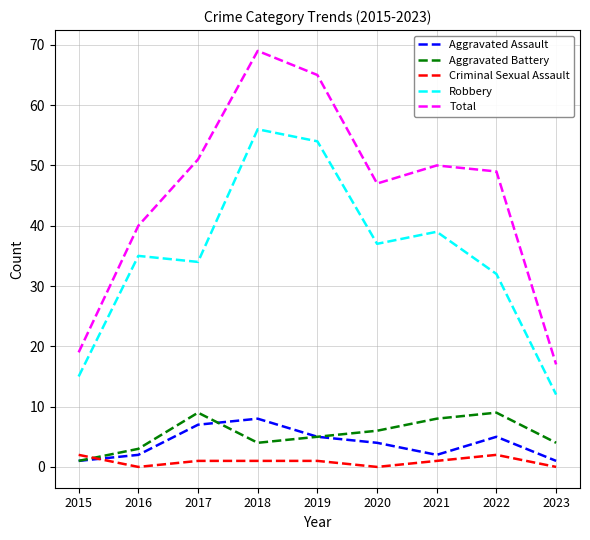

At which label does Total reach its peak?

2018